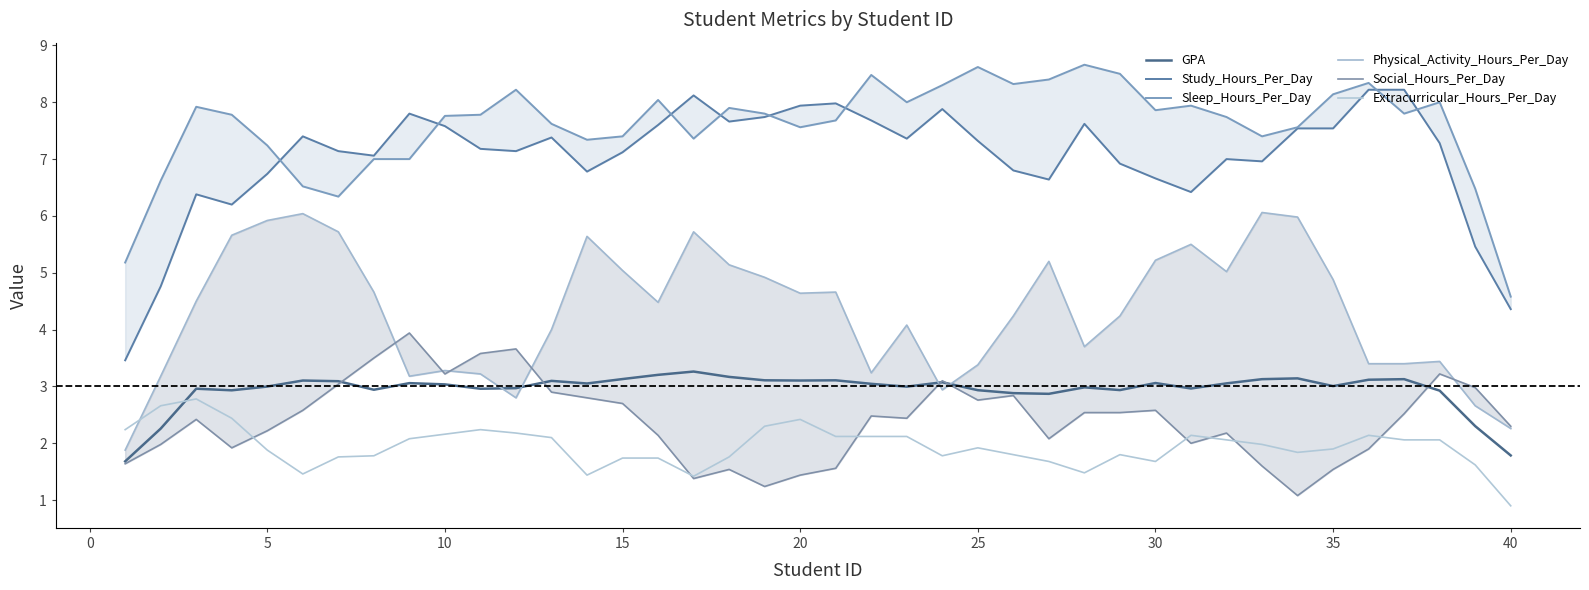

True or false: Social_Hours_Per_Day has more than 1 points higher than both neighbors.

True